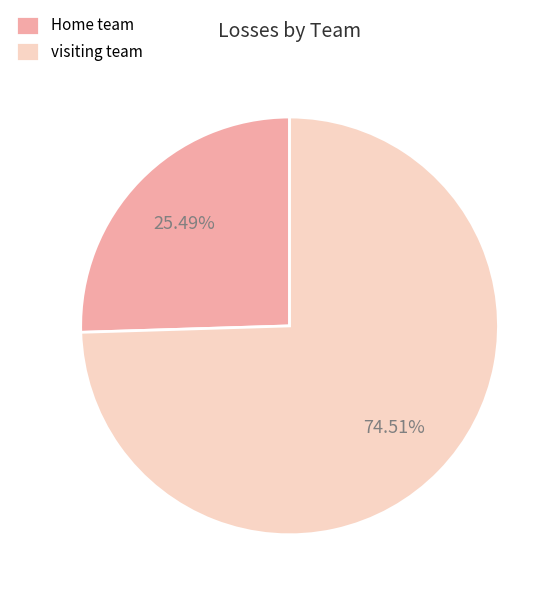

To the nearest percent, what percentage of the pie is visiting team?

75%